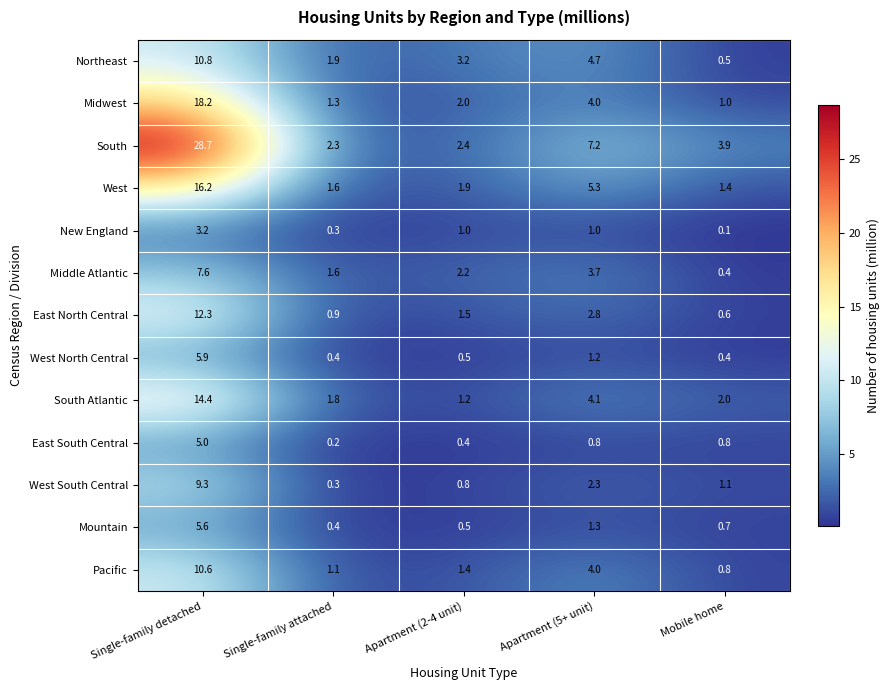

Which series has the widest spread of values?

South